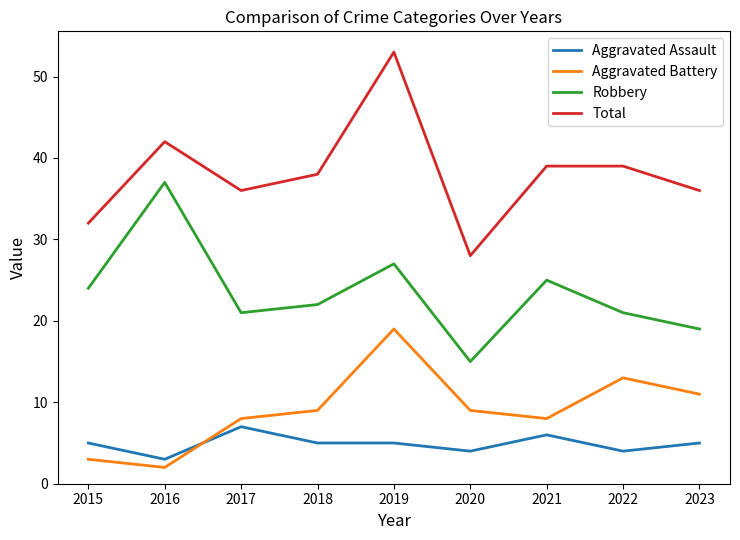

At 2023, list the series in order from smallest to largest.

Aggravated Assault, Aggravated Battery, Robbery, Total